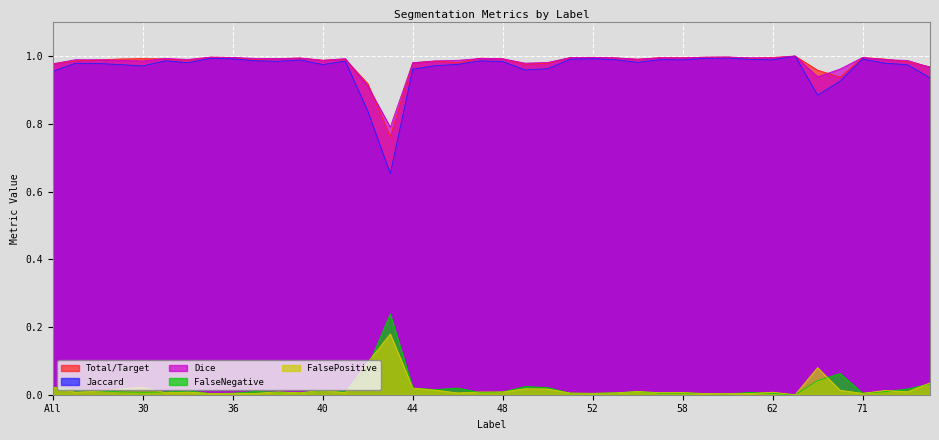

Reading left to right, transcribe all the data shown in this chart.

Total/Target: All=1.0	4=1.0	11=1.0	23=1.0	30=1.0	31=1.0	32=1.0	35=1.0	36=1.0	37=1.0	38=1.0	39=1.0	40=1.0	41=1.0	42=0.9	43=0.8	44=1.0	45=1.0	46=1.0	47=1.0	48=1.0	49=1.0	50=1.0	51=1.0	52=1.0	55=1.0	56=1.0	57=1.0	58=1.0	59=1.0	60=1.0	61=1.0	62=1.0	63=1.0	64=1.0	69=0.9	71=1.0	72=1.0	73=1.0	75=1.0
Jaccard: All=1.0	4=1.0	11=1.0	23=1.0	30=1.0	31=1.0	32=1.0	35=1.0	36=1.0	37=1.0	38=1.0	39=1.0	40=1.0	41=1.0	42=0.8	43=0.7	44=1.0	45=1.0	46=1.0	47=1.0	48=1.0	49=1.0	50=1.0	51=1.0	52=1.0	55=1.0	56=1.0	57=1.0	58=1.0	59=1.0	60=1.0	61=1.0	62=1.0	63=1.0	64=0.9	69=0.9	71=1.0	72=1.0	73=1.0	75=0.9
Dice: All=1.0	4=1.0	11=1.0	23=1.0	30=1.0	31=1.0	32=1.0	35=1.0	36=1.0	37=1.0	38=1.0	39=1.0	40=1.0	41=1.0	42=0.9	43=0.8	44=1.0	45=1.0	46=1.0	47=1.0	48=1.0	49=1.0	50=1.0	51=1.0	52=1.0	55=1.0	56=1.0	57=1.0	58=1.0	59=1.0	60=1.0	61=1.0	62=1.0	63=1.0	64=0.9	69=1.0	71=1.0	72=1.0	73=1.0	75=1.0
FalseNegative: All=0.0	4=0.0	11=0.0	23=0.0	30=0.0	31=0.0	32=0.0	35=0.0	36=0.0	37=0.0	38=0.0	39=0.0	40=0.0	41=0.0	42=0.1	43=0.2	44=0.0	45=0.0	46=0.0	47=0.0	48=0.0	49=0.0	50=0.0	51=0.0	52=0.0	55=0.0	56=0.0	57=0.0	58=0.0	59=0.0	60=0.0	61=0.0	62=0.0	63=0.0	64=0.0	69=0.1	71=0.0	72=0.0	73=0.0	75=0.0
FalsePositive: All=0.0	4=0.0	11=0.0	23=0.0	30=0.0	31=0.0	32=0.0	35=0.0	36=0.0	37=0.0	38=0.0	39=0.0	40=0.0	41=0.0	42=0.1	43=0.2	44=0.0	45=0.0	46=0.0	47=0.0	48=0.0	49=0.0	50=0.0	51=0.0	52=0.0	55=0.0	56=0.0	57=0.0	58=0.0	59=0.0	60=0.0	61=0.0	62=0.0	63=0.0	64=0.1	69=0.0	71=0.0	72=0.0	73=0.0	75=0.0